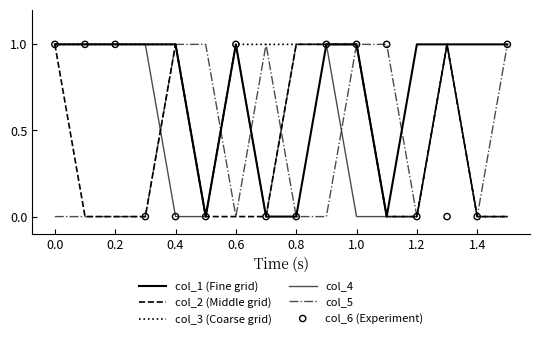

Is the value of col_1 (Fine grid) at 0.2 greater than the value of col_3 (Coarse grid) at 1.2?

No